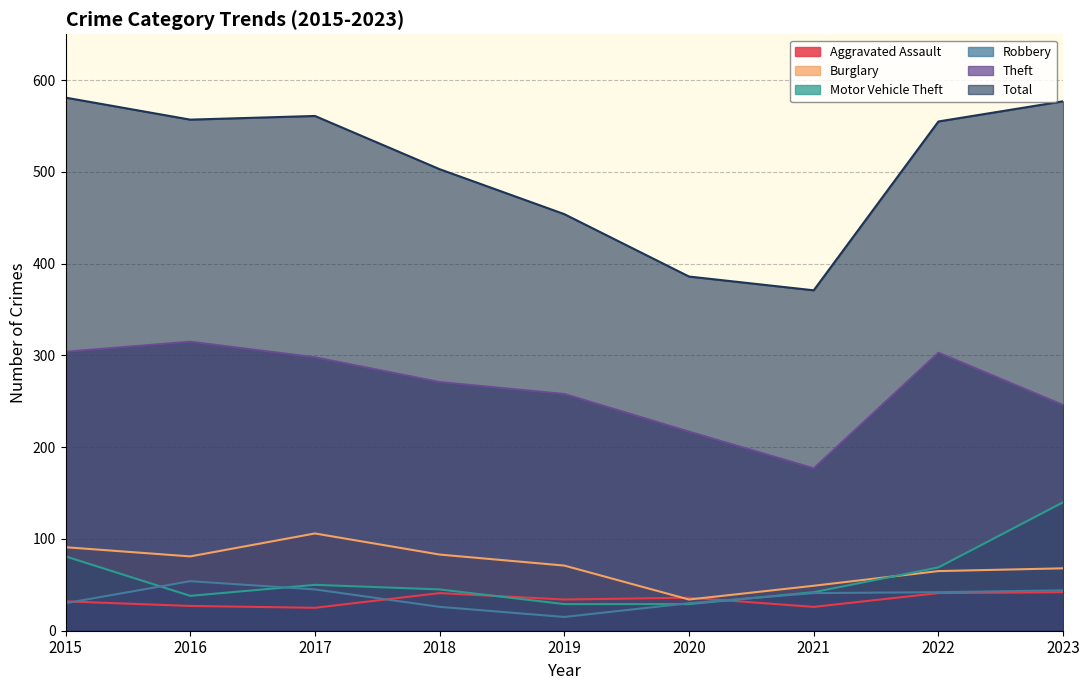

How many lines are shown in the chart?

6